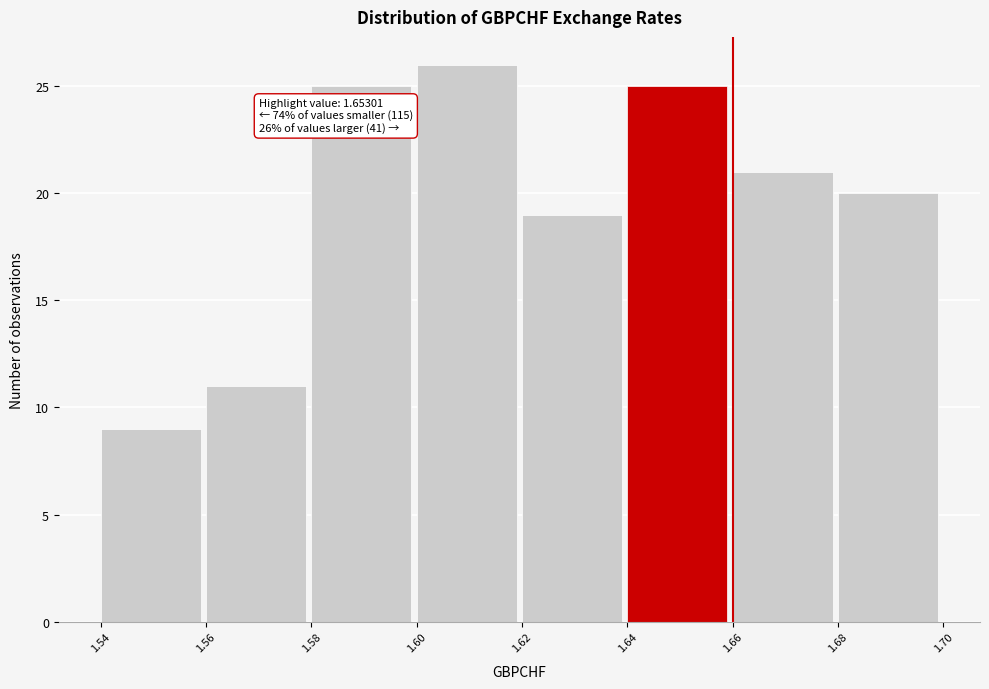

Over which range of the x-axis is the bar tallest?

1.60 to 1.62